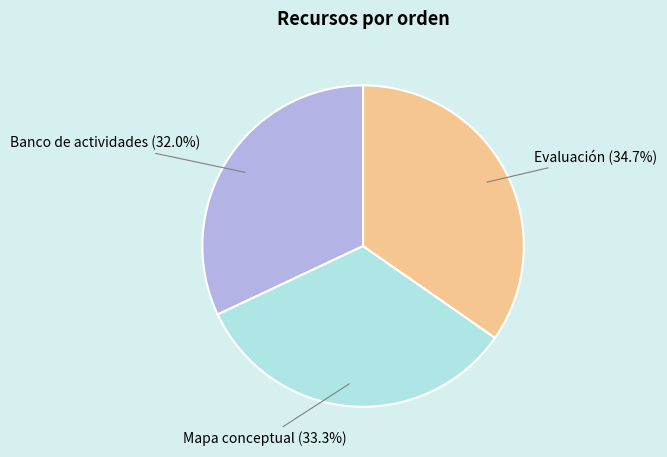

How many slices are in this pie chart?

3